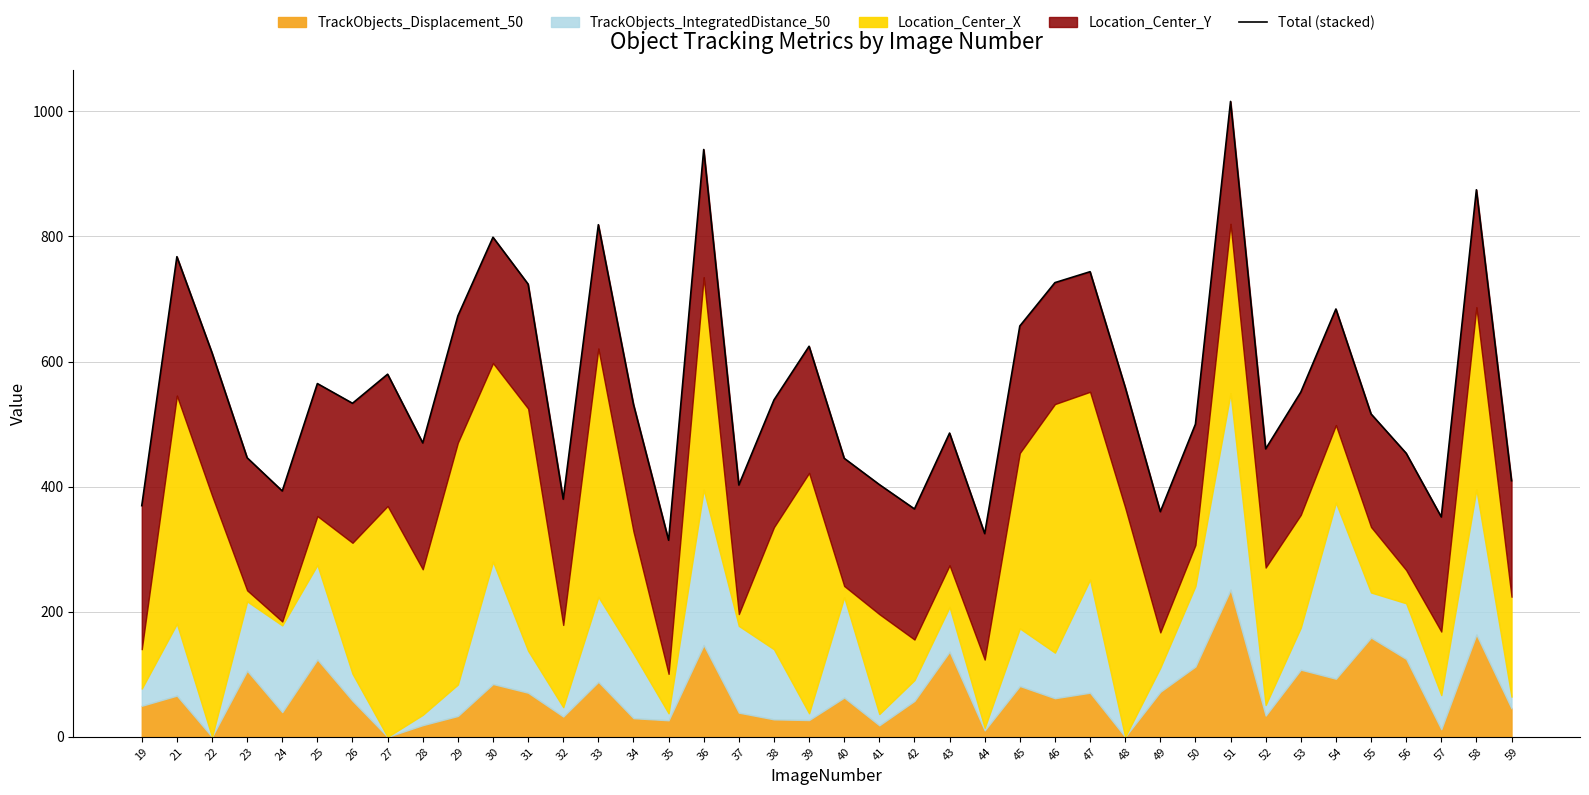

Which label corresponds to the smallest value in the chart?

35